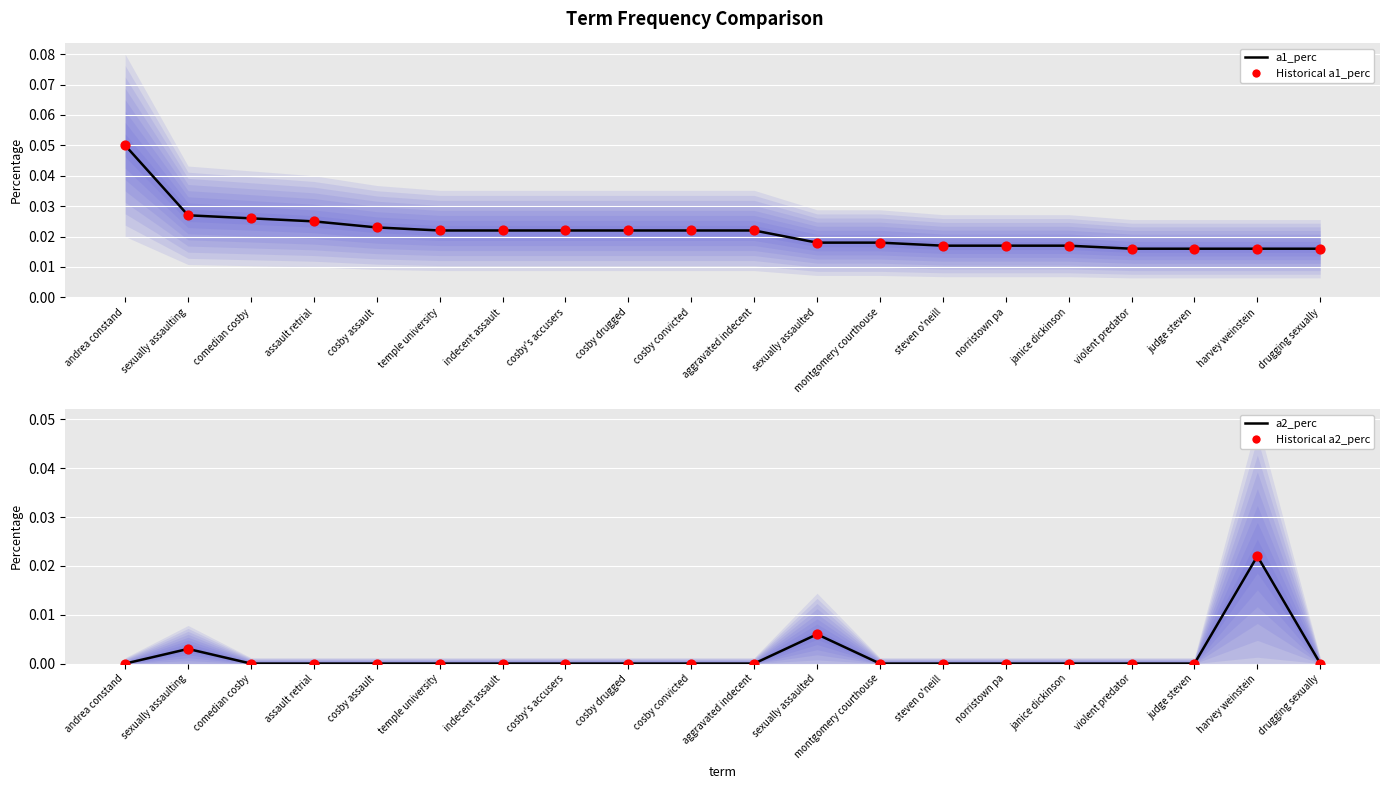

Which series has the widest spread of Y values?

a1_perc